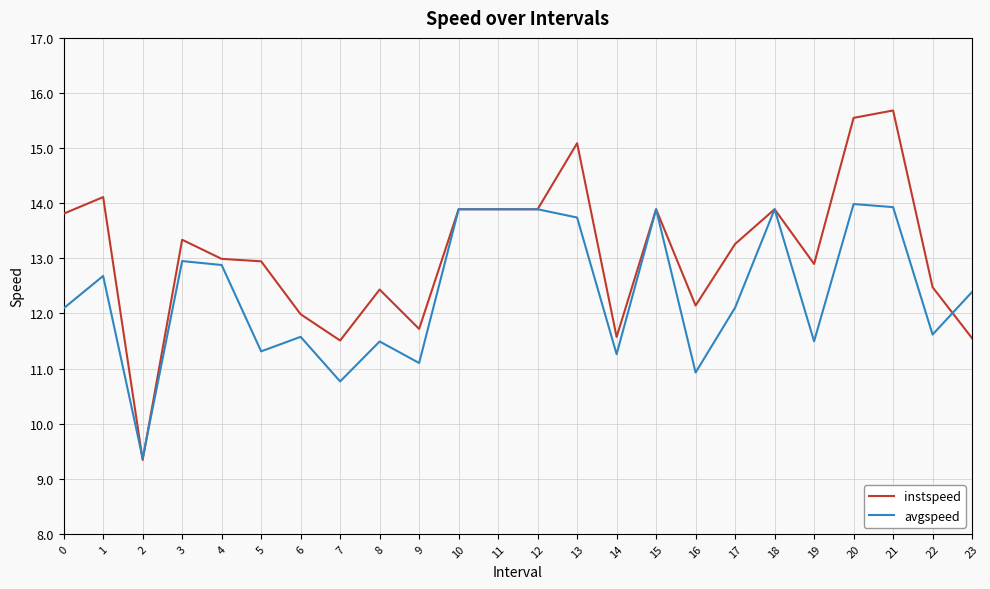

List the series in order of their peak value, lowest first.

avgspeed, instspeed